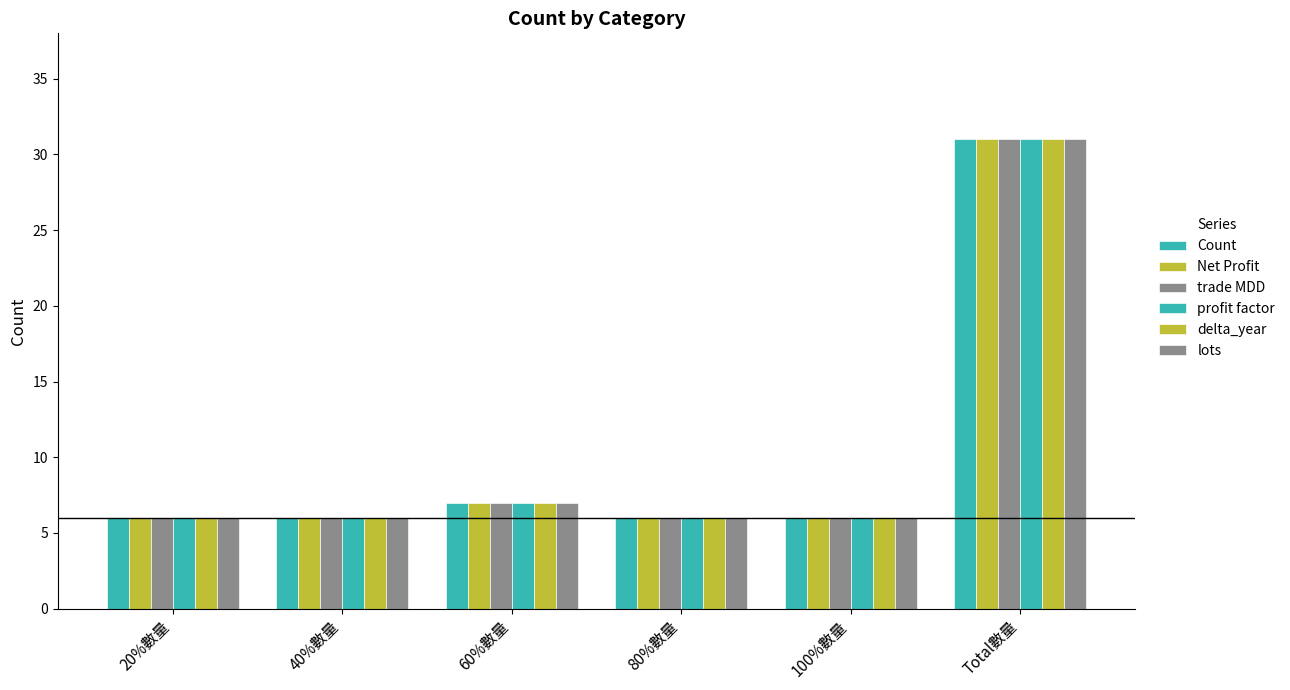

Count the number of categories in the chart.

6